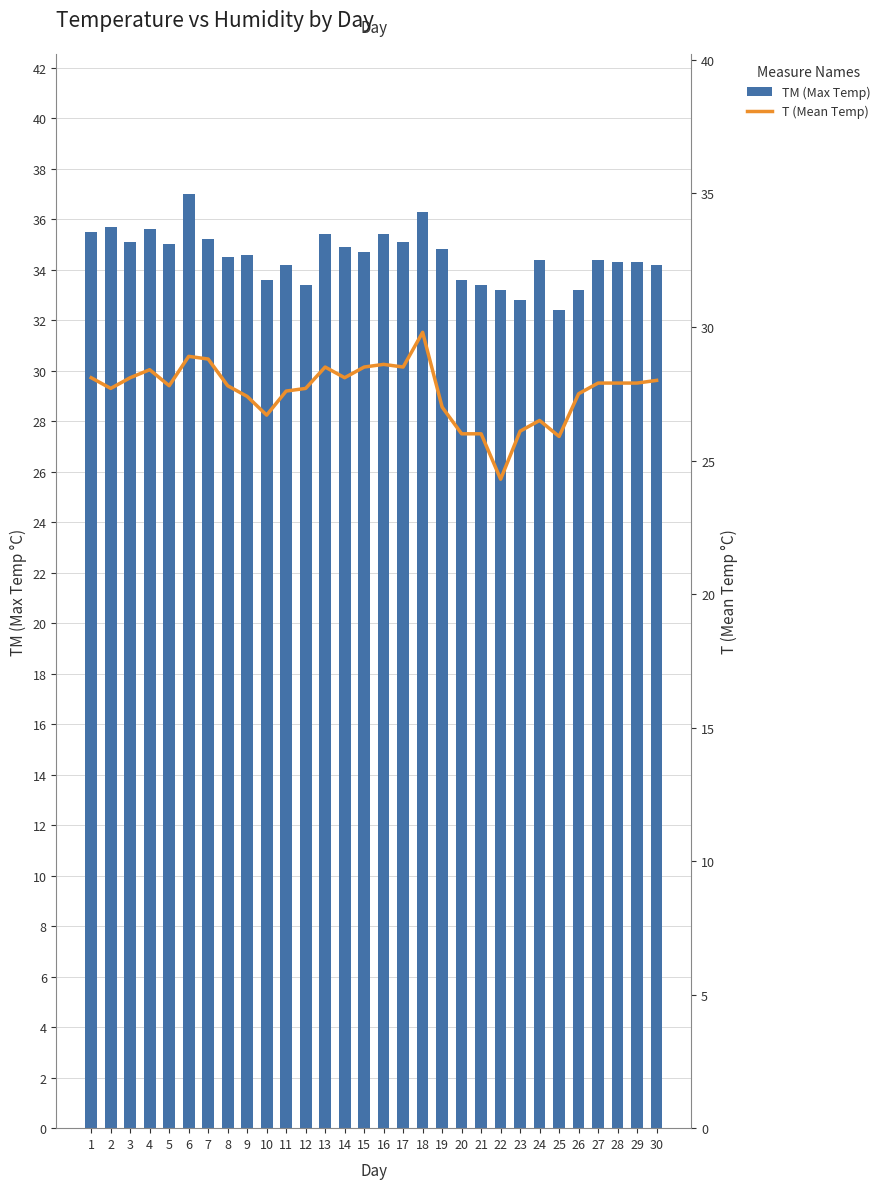

Rank the series at 6 from lowest to highest value.

T (Mean Temp), TM (Max Temp)